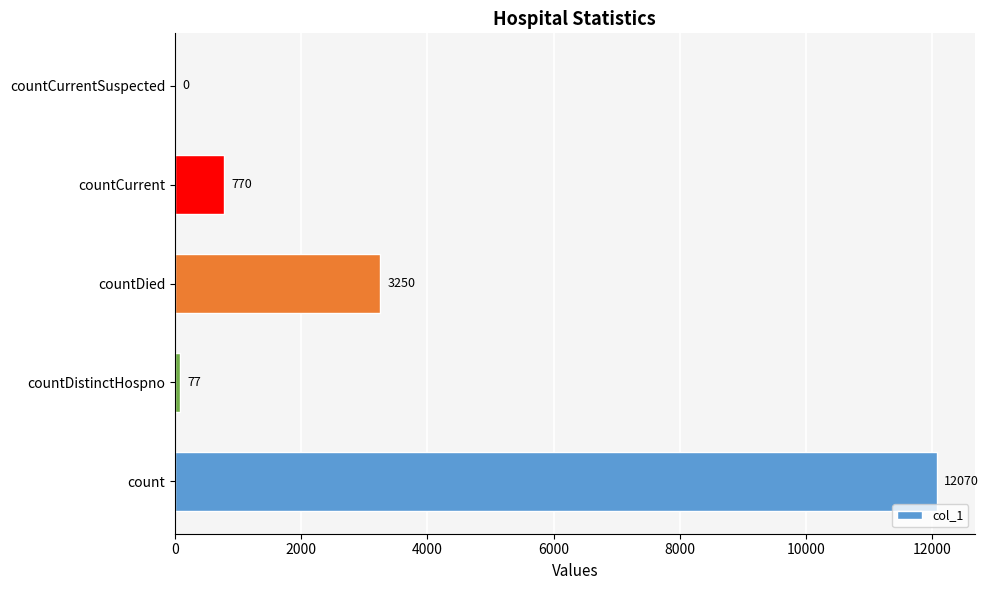

Reading bottom to top, transcribe all the data shown in this chart.

count=12070	countDistinctHospno=77	countDied=3250	countCurrent=770	countCurrentSuspected=0